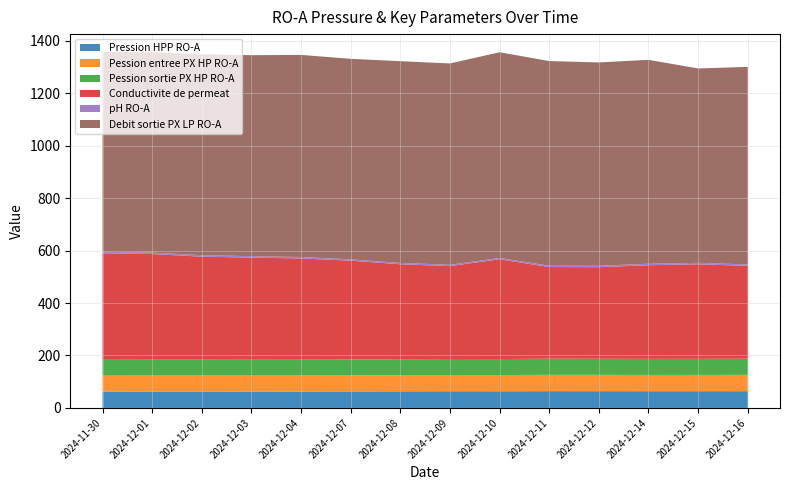

Reading left to right, what are all the values shown in this chart?

Pression HPP RO-A: 62.5	62.6	62.7	62.5	62.6	63.0	63.3	63.6	63.5	64.0	63.9	63.8	63.8	64.0
Pession entree PX HP RO-A: 60.7	60.9	60.9	60.9	61.0	61.2	61.6	61.9	61.8	62.3	62.2	62.0	62.0	62.2
Pession sortie PX HP RO-A: 60.2	60.4	60.3	60.2	60.2	60.5	60.7	61.1	61.0	61.5	61.3	61.3	61.3	61.5
Conductivite de permeat: 406.0	402.7	392.7	389.3	386.0	376.7	362.0	354.0	380.3	349.3	349.0	357.0	360.3	354.0
pH RO-A: 5.7	5.6	5.7	5.7	5.5	5.1	5.2	5.2	5.2	5.1	5.5	5.6	5.5	5.4
Debit sortie PX LP RO-A: 762.0	763.7	766.0	766.0	770.3	764.3	769.0	767.3	784.0	780.0	775.0	777.3	741.0	753.0